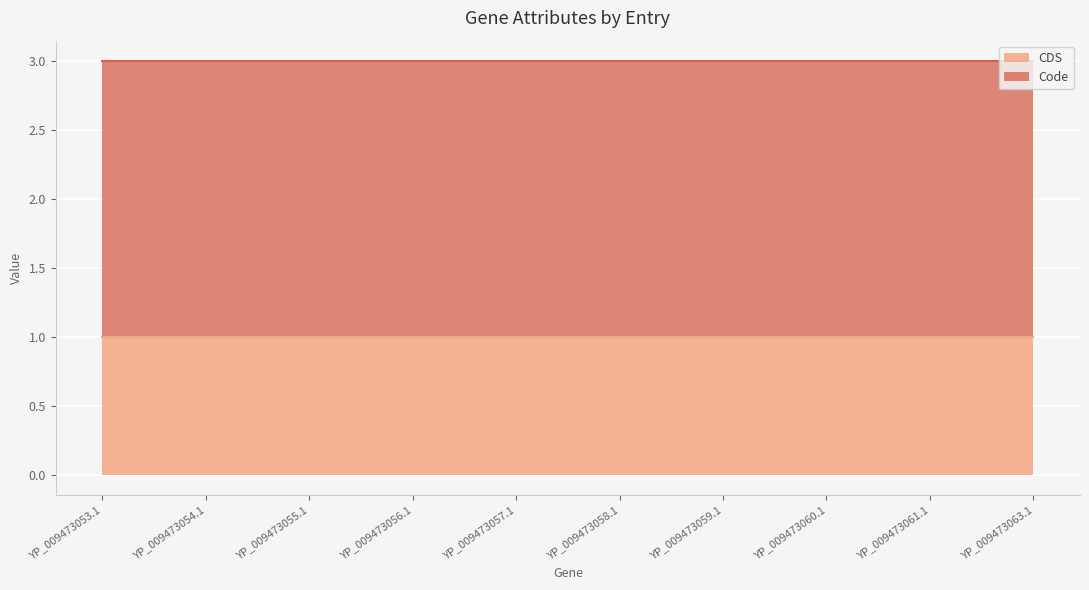

True or false: CDS and Code intersect in this chart.

False